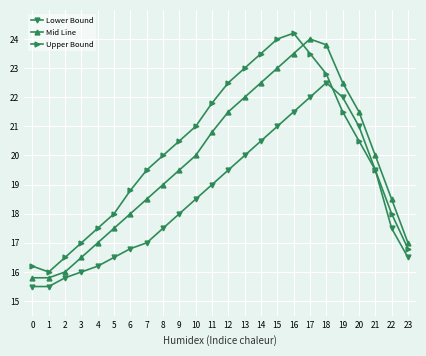

The Mid Line series shows 12.2 at 14. True or false?

False